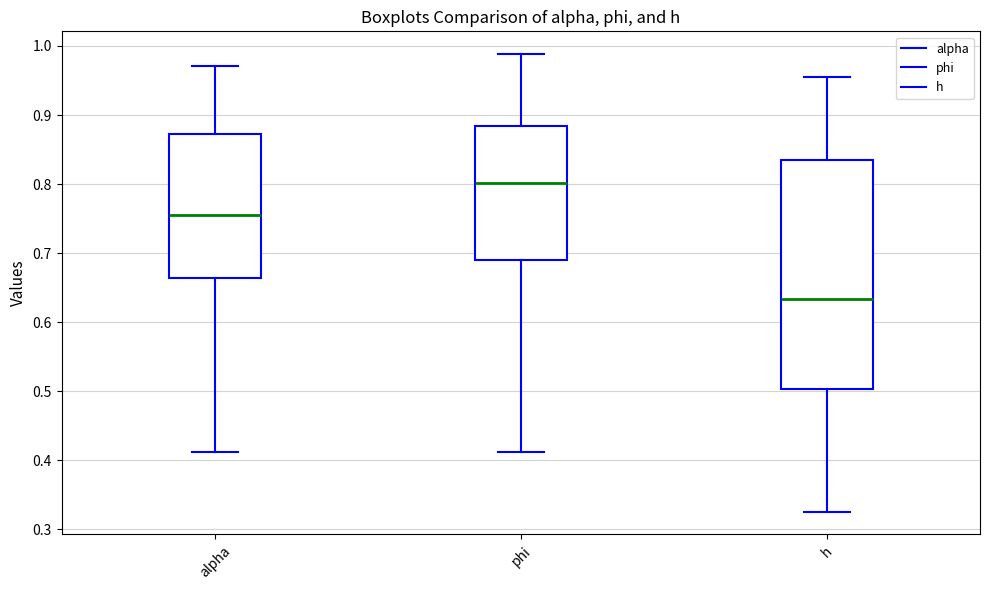

Reading left to right, transcribe this box plot: for each box, give where its median line is, the range the box spans, and where its two whiskers end, as read against the y-axis. The values are not printed on the chart, so give them approximately, as read against the axis.

alpha: median 0.76, box 0.66 to 0.87, whiskers 0.41 to 0.97
phi: median 0.80, box 0.69 to 0.88, whiskers 0.41 to 0.99
h: median 0.63, box 0.50 to 0.83, whiskers 0.33 to 0.96